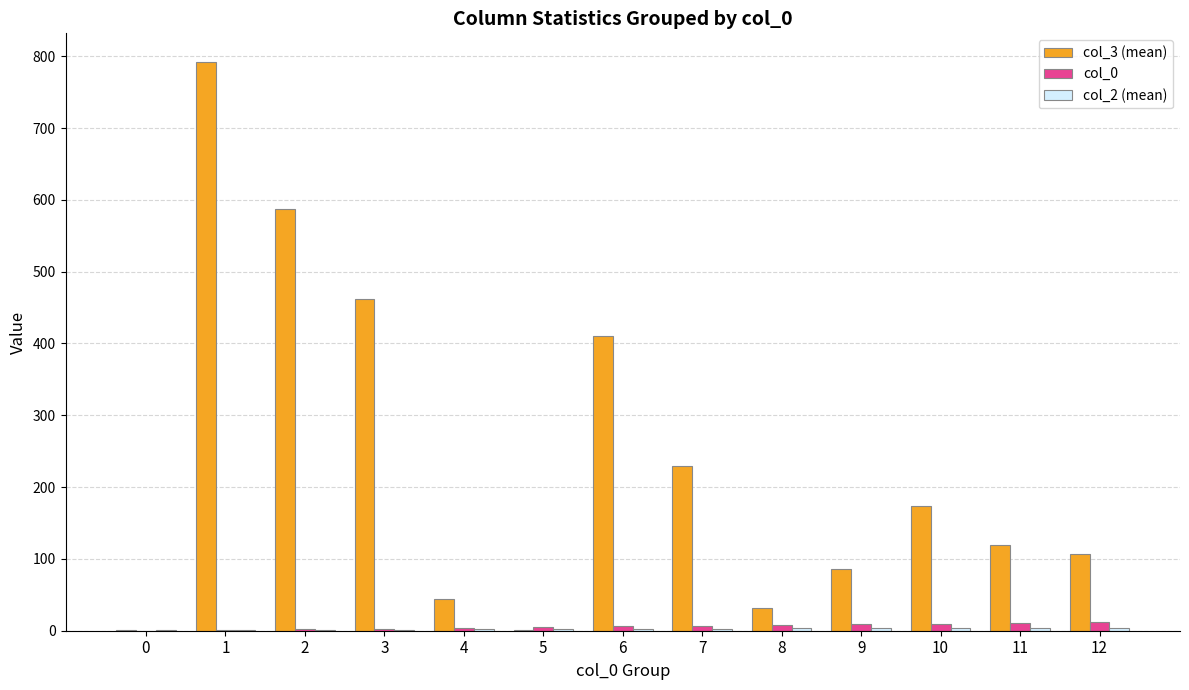

Which series has the largest range (max minus min)?

col_3 (mean)